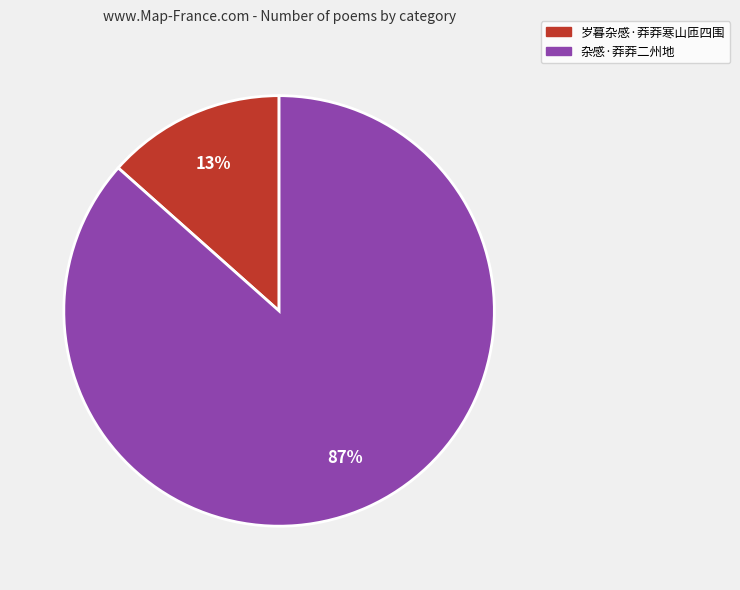

What is the majority slice?

杂感·莽莽二州地